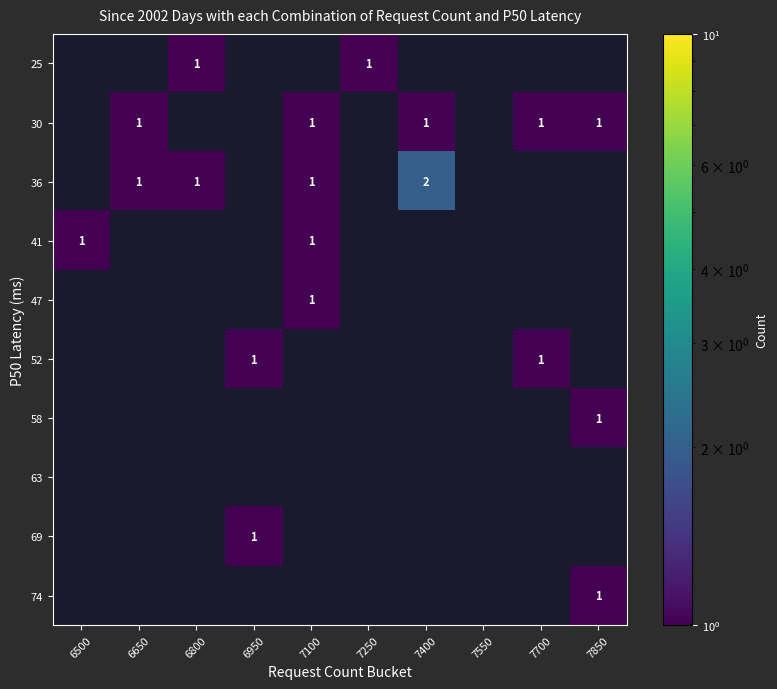

The 36 series shows 0 at 6650. True or false?

False